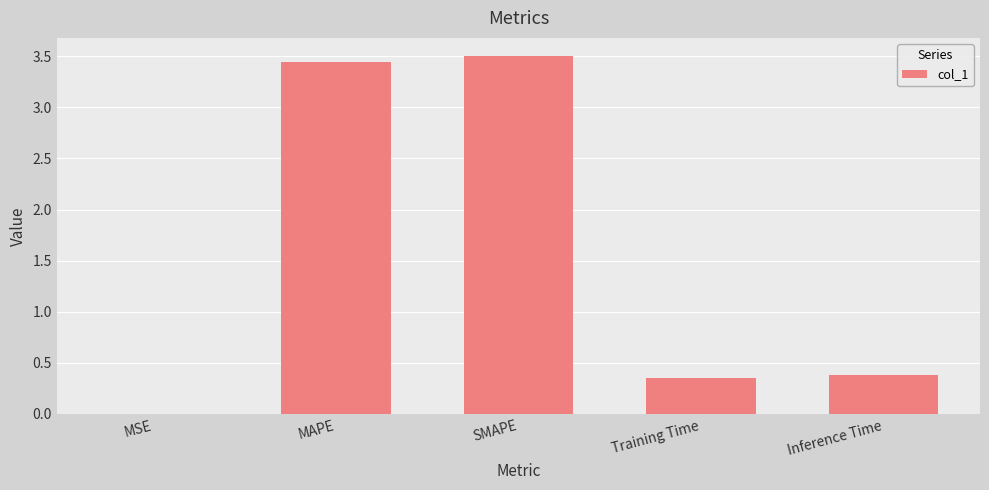

Does the chart contain stacked bars?

No